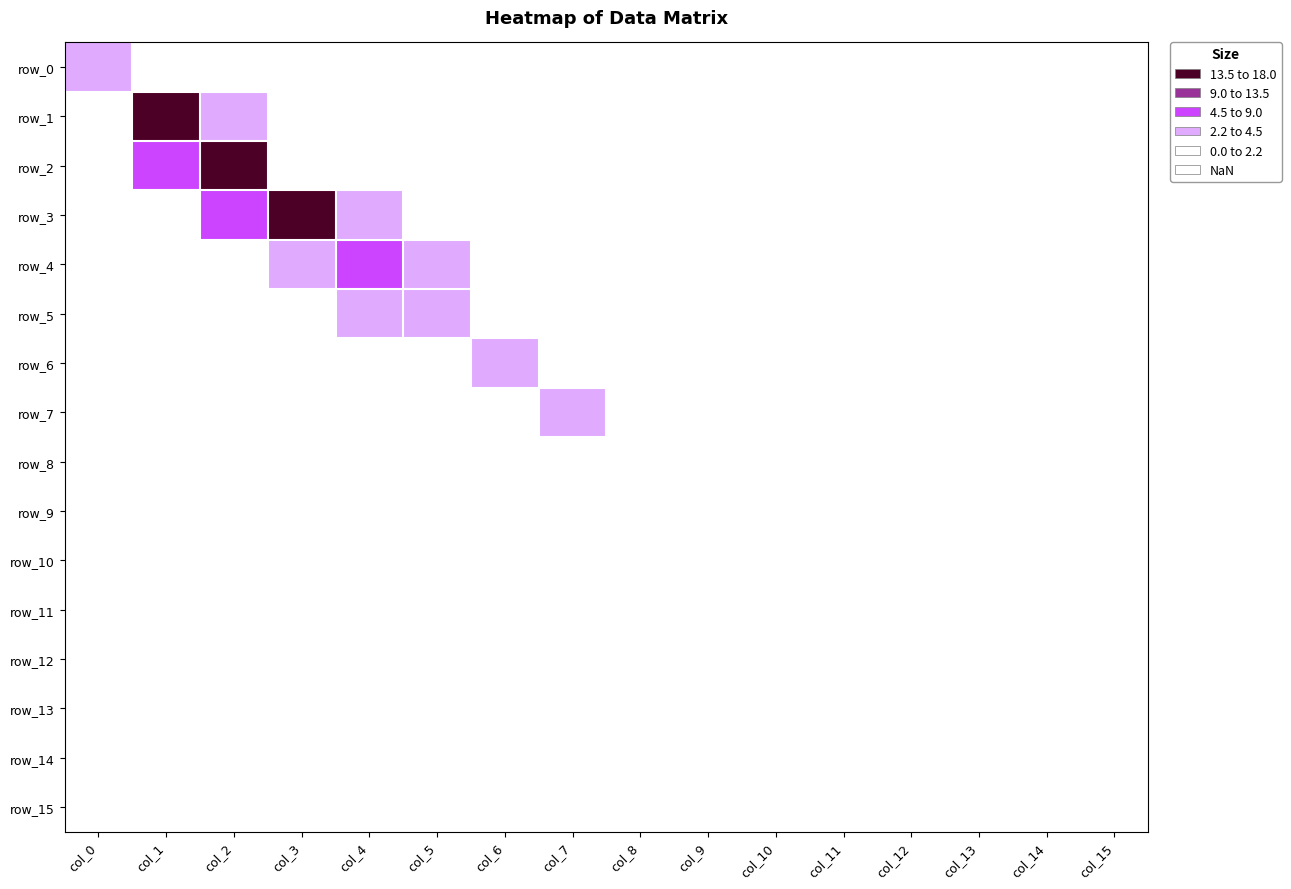

The value of row_6 at col_6 is 0.9. True or false?

False